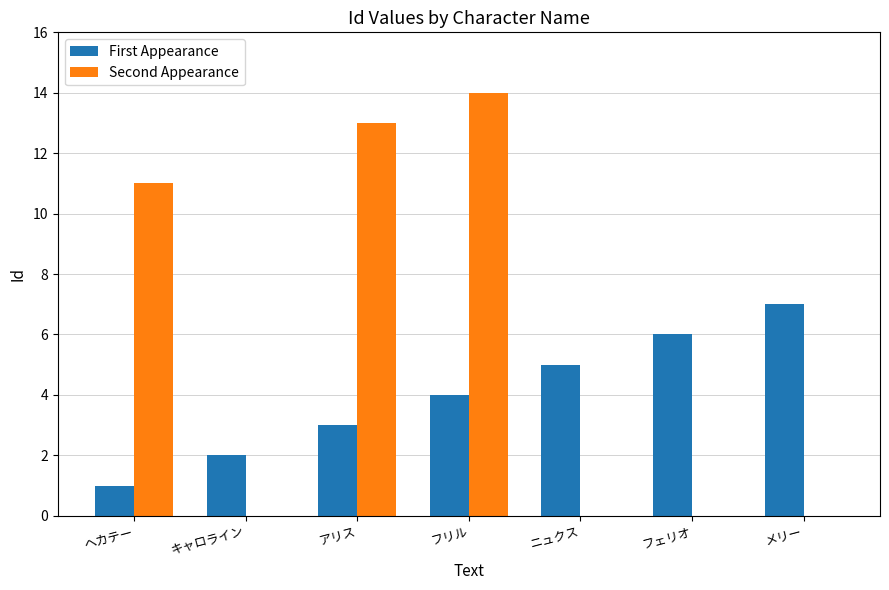

What is the sum of the First Appearance values at ヘカテー and メリー?

8